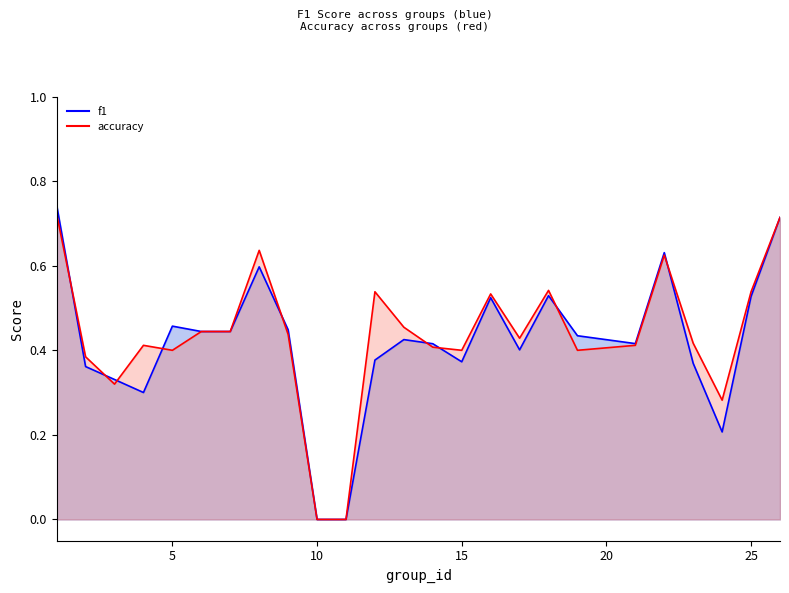

What is the value of the f1 point at the 17th from the left?

0.4